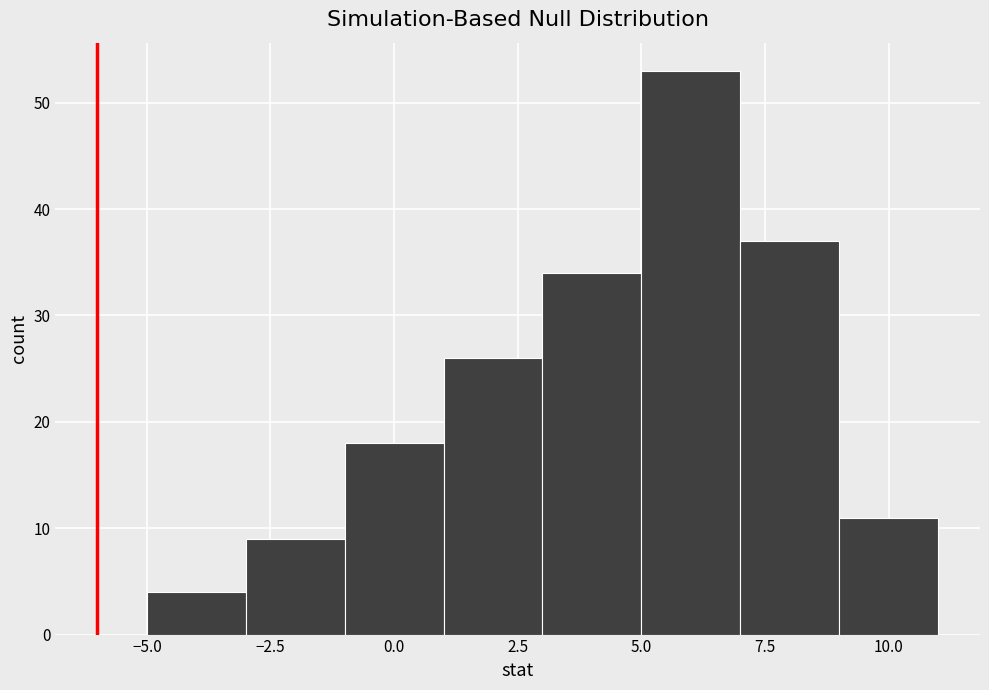

How tall is the bar that spans 5 to 7 on the x-axis? The values are not printed on the chart, so give them approximately, as read against the axis.

53